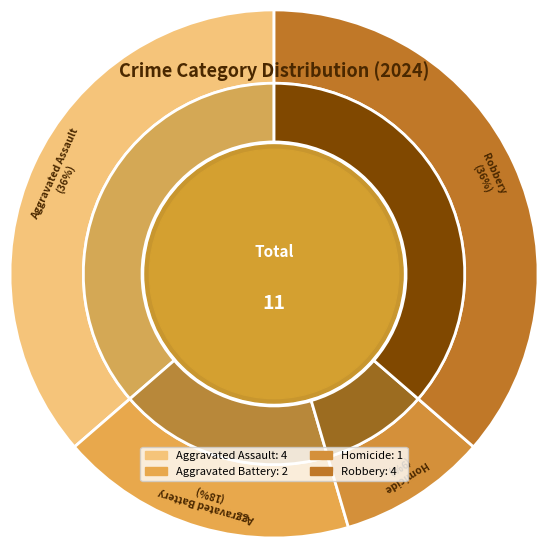

What is the change in value from Homicide to Robbery?

+3